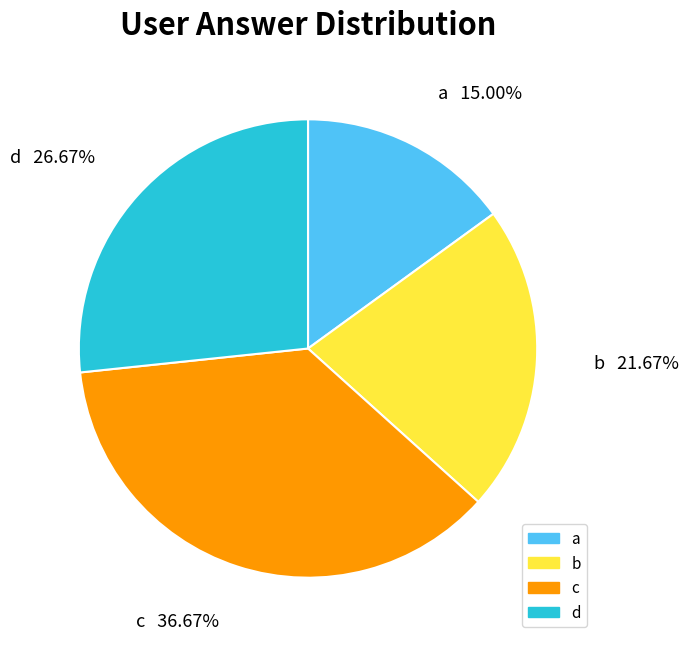

Does any single category account for the majority?

No